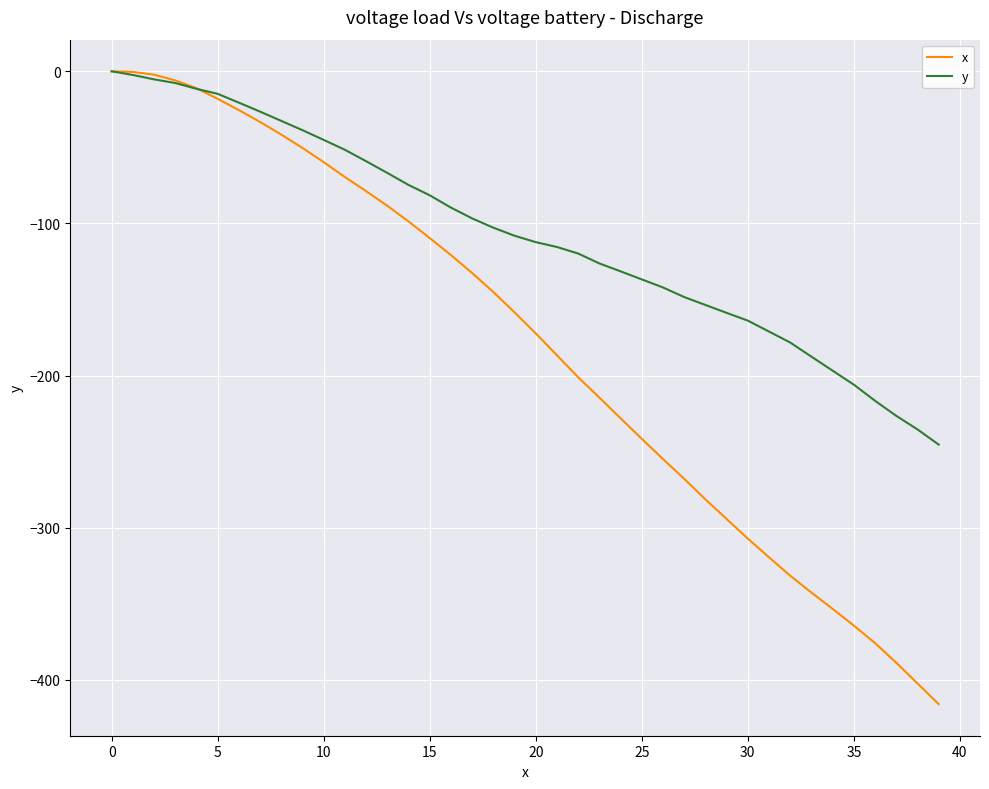

Rank the series by their average value, from lowest to highest.

x, y